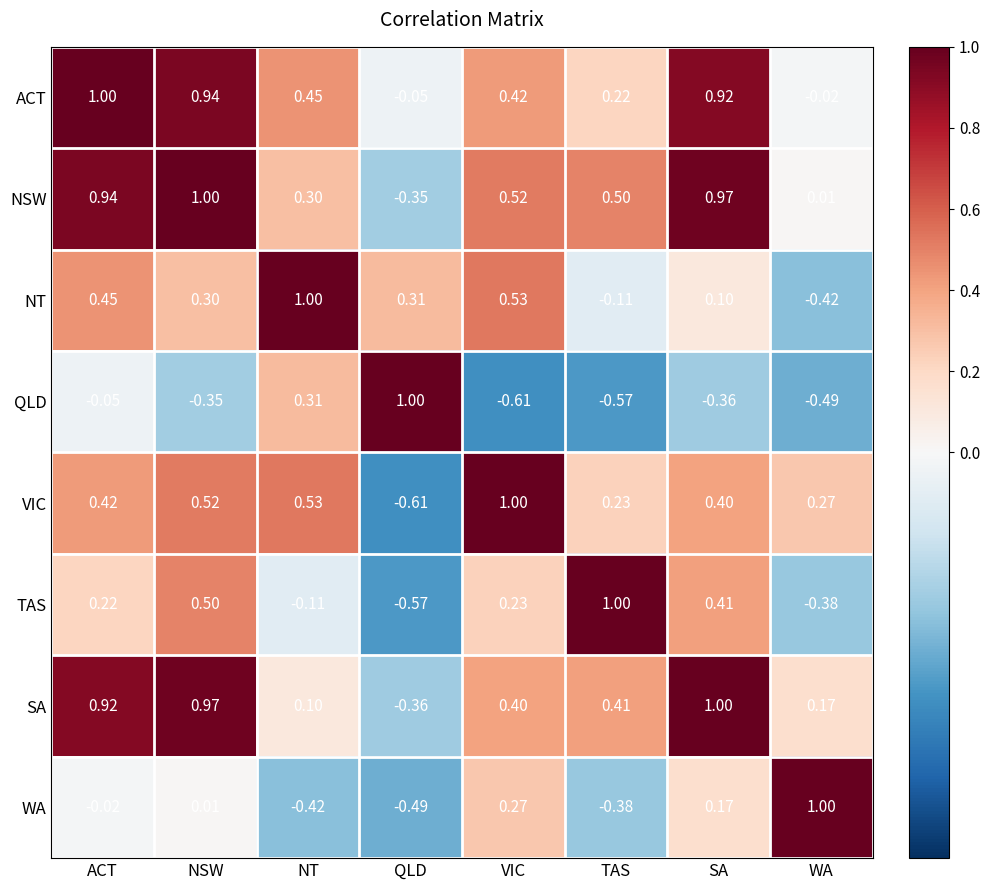

At which category is the sum across all series the highest?

NSW